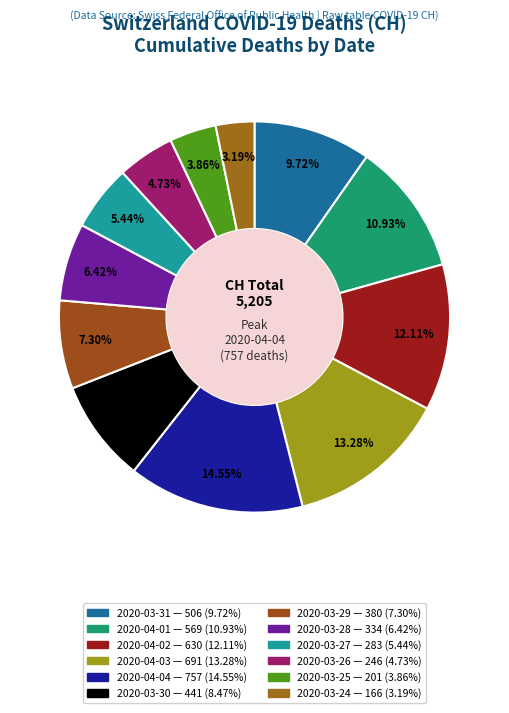

To the nearest percent, what is the average slice percentage?

8%